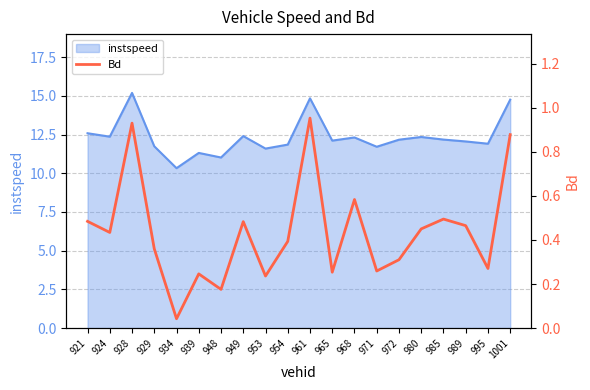

How many categories are shown in the chart?

20